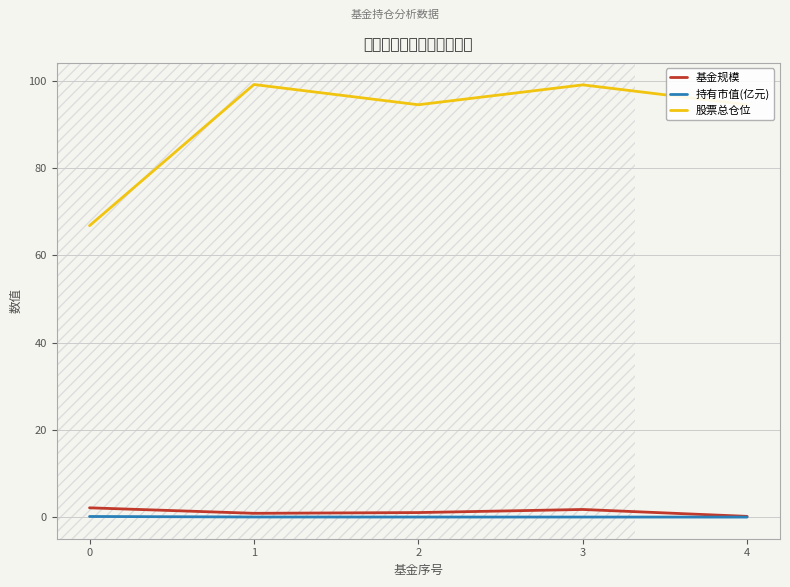

True or false: 持有市值(亿元) and 股票总仓位 cross at least once.

False